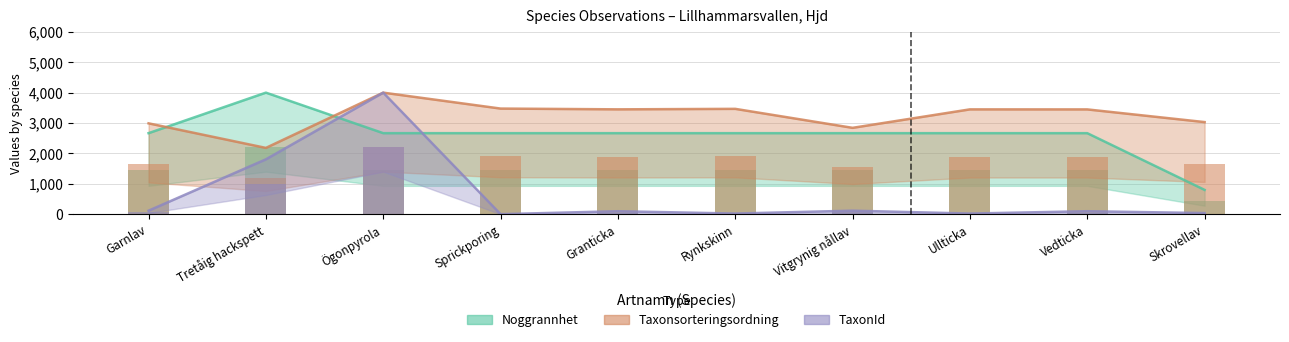

List the series in order of their overall mean, highest first.

Taxonsorteringsordning, Noggrannhet, TaxonId